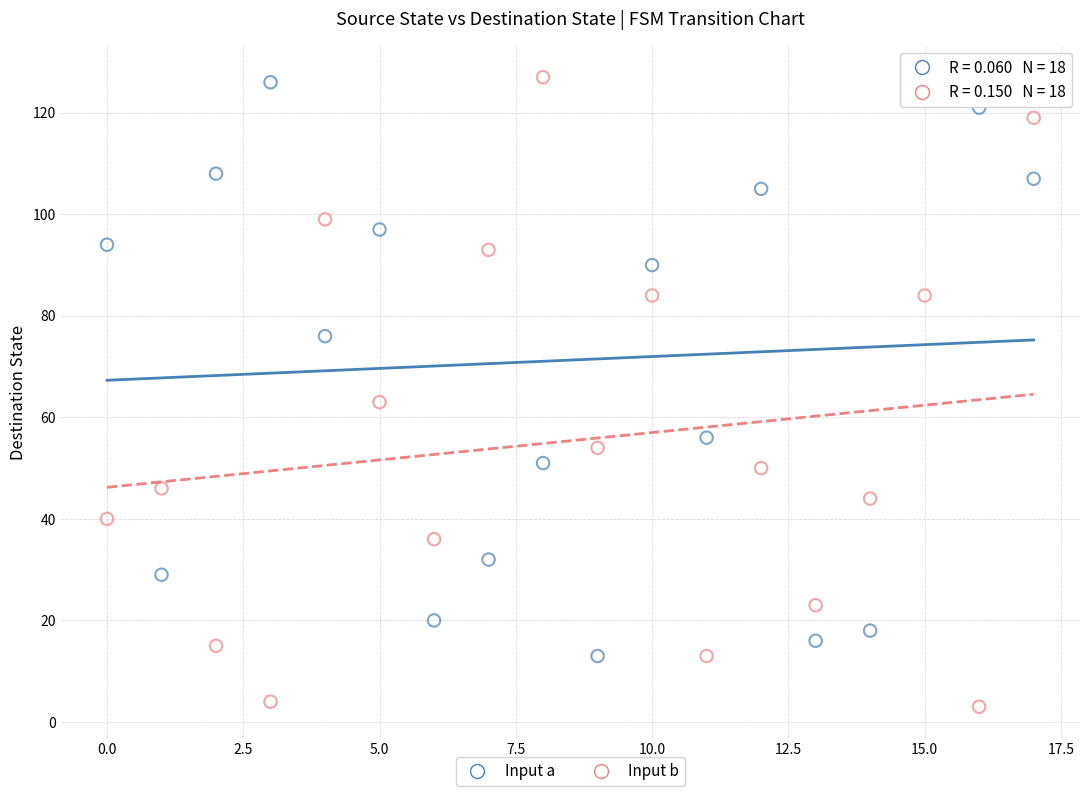

Which series contains the lowest Y value?

Input b